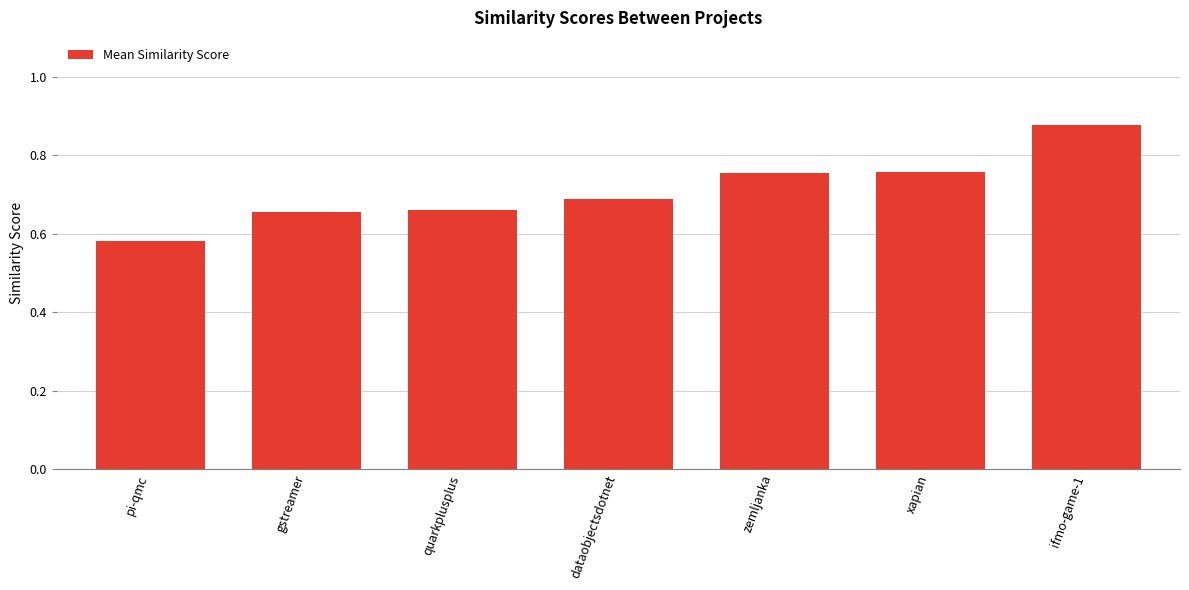

How many values are between 0 and 1?

7